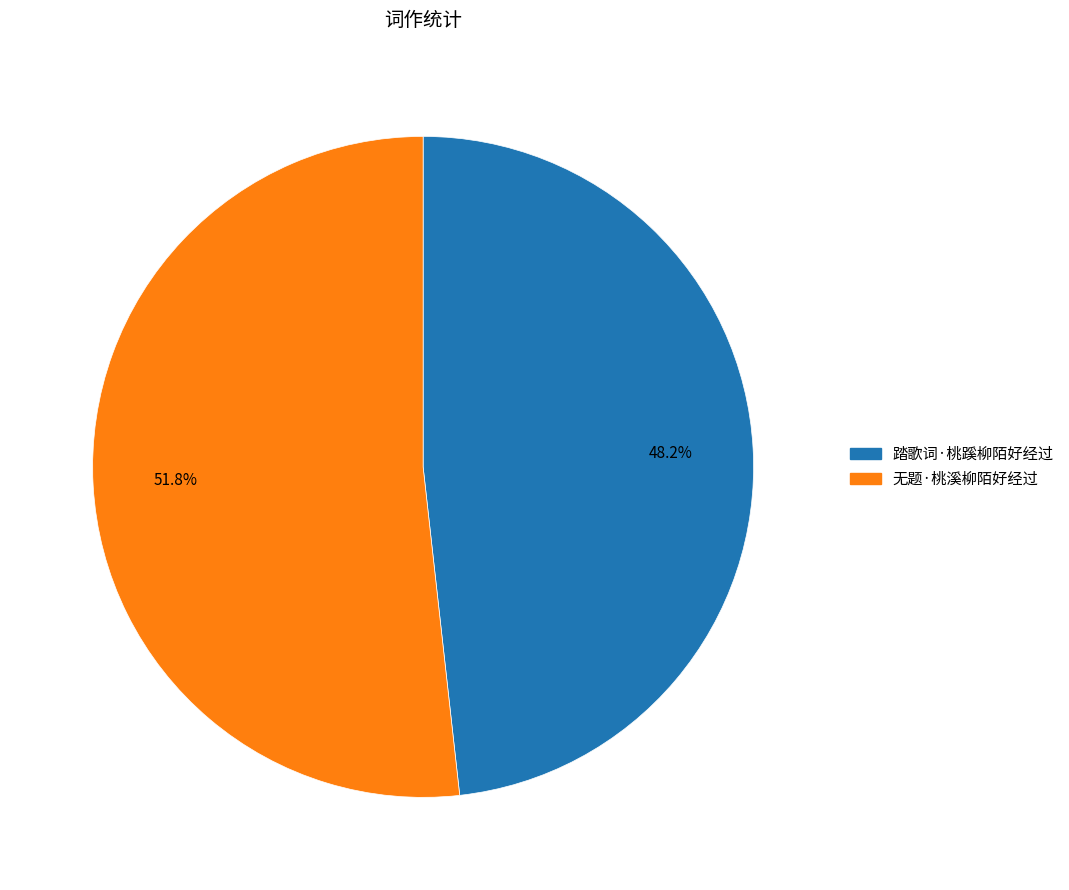

Combined, what portion of the pie is 踏歌词·桃蹊柳陌好经过 and 无题·桃溪柳陌好经过?

100.0%